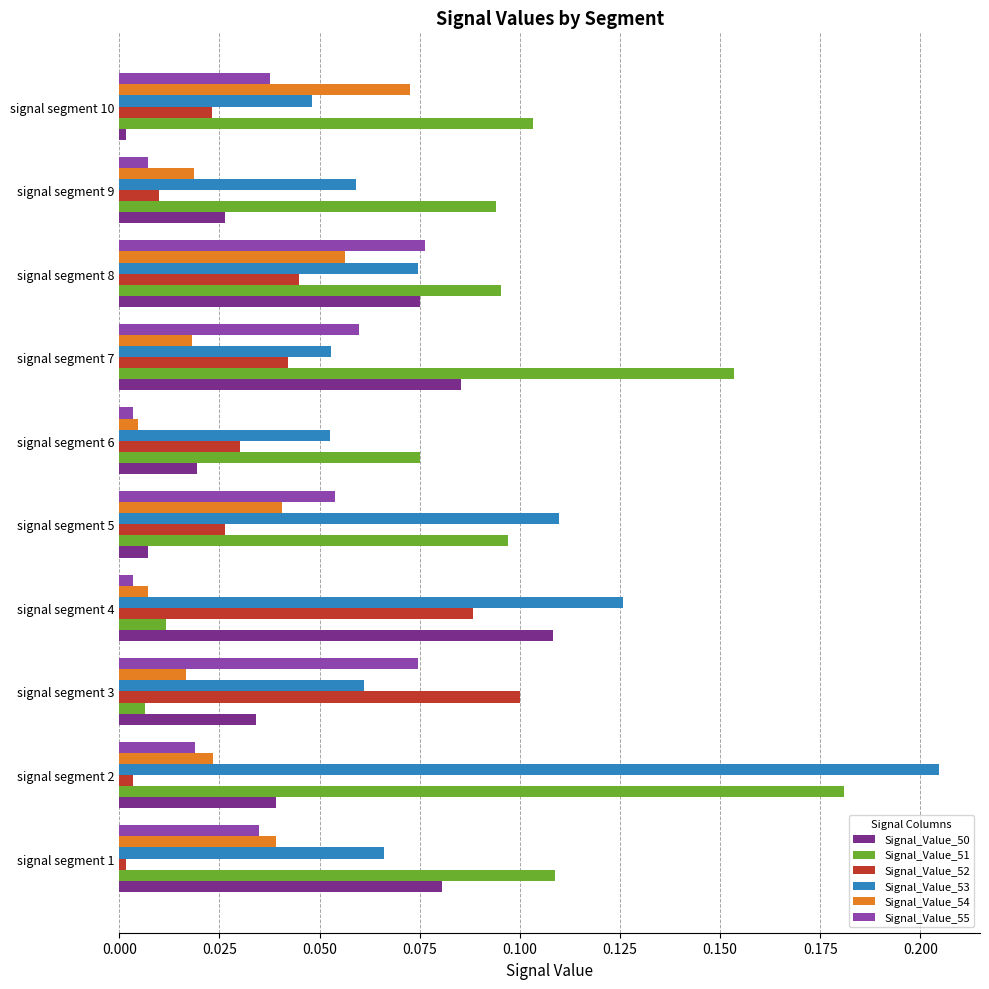

What is the total value across all series at signal segment 8?

0.4